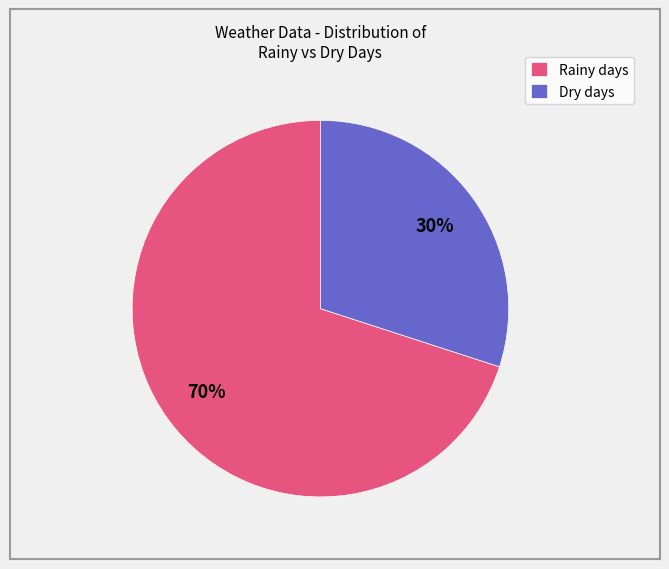

Rank the categories by value from highest to lowest.

Rainy days, Dry days